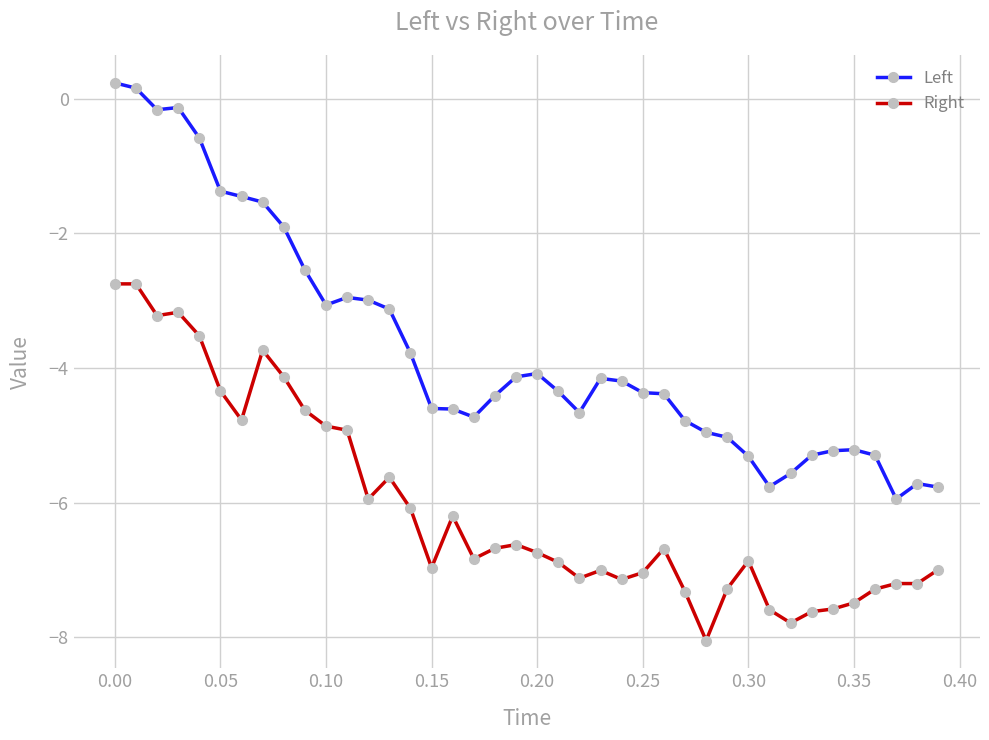

List the series in order of their overall mean, lowest first.

Right, Left